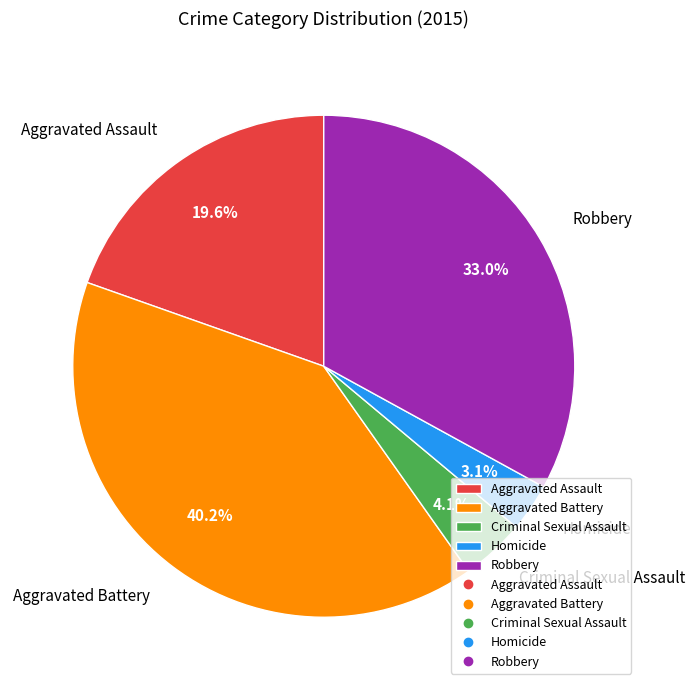

To the nearest percent, what percentage of the pie is Homicide?

3%